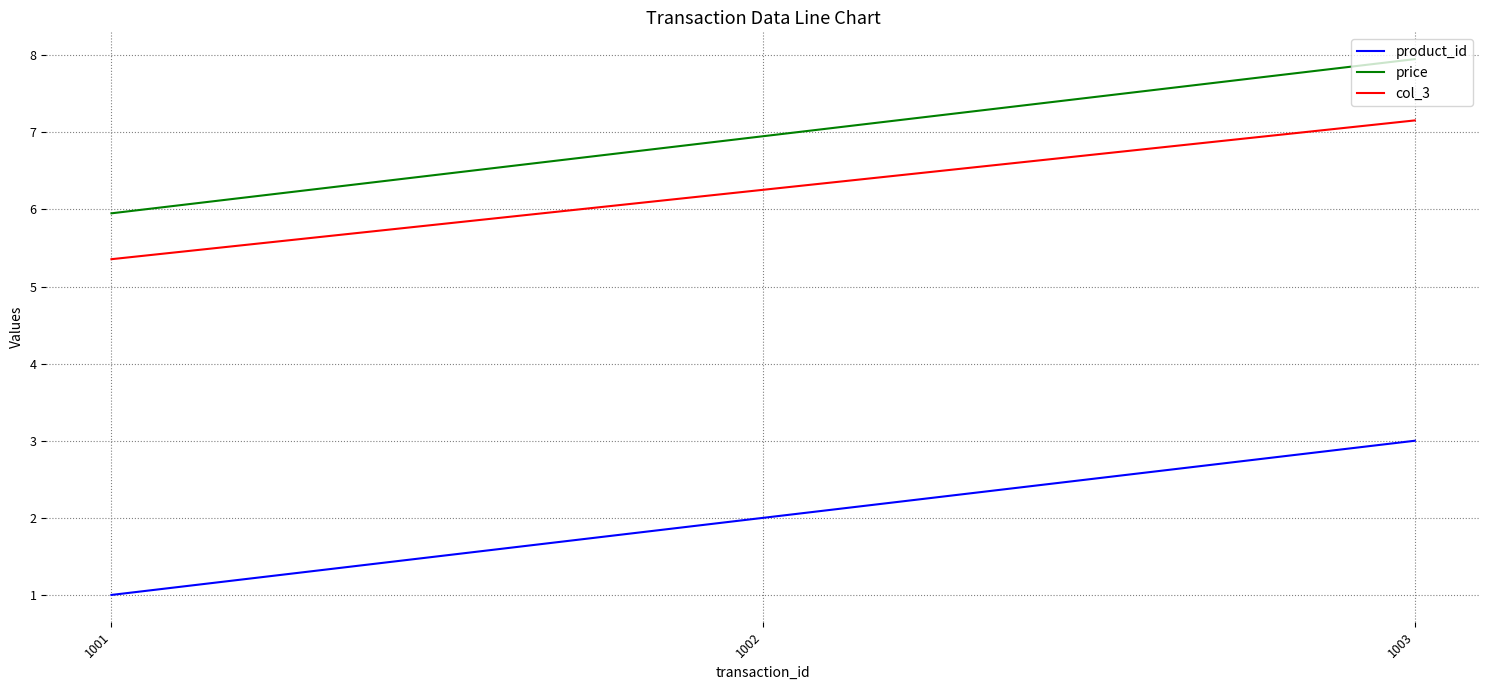

What is the sum of all col_3 values?

18.8